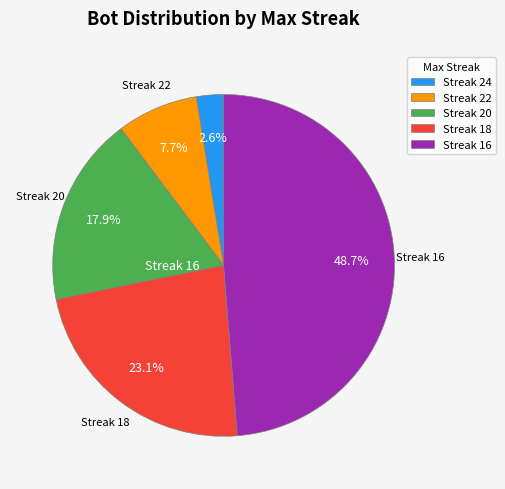

To the nearest percent, what is the difference between the largest and smallest slice percentages?

46%